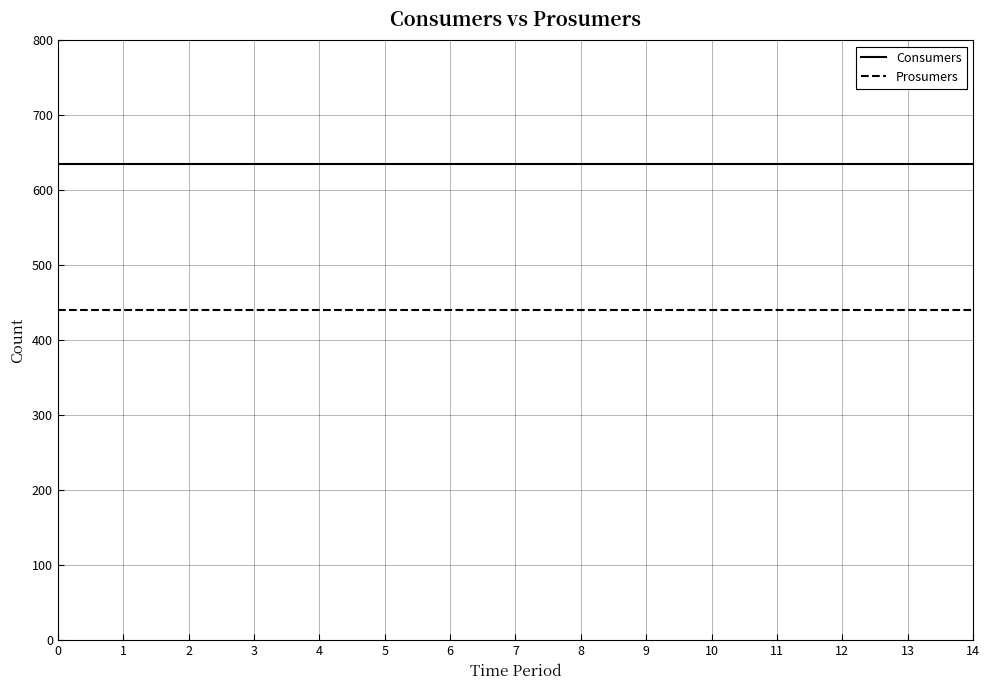

List the series in order of their peak value, lowest first.

Prosumers, Consumers